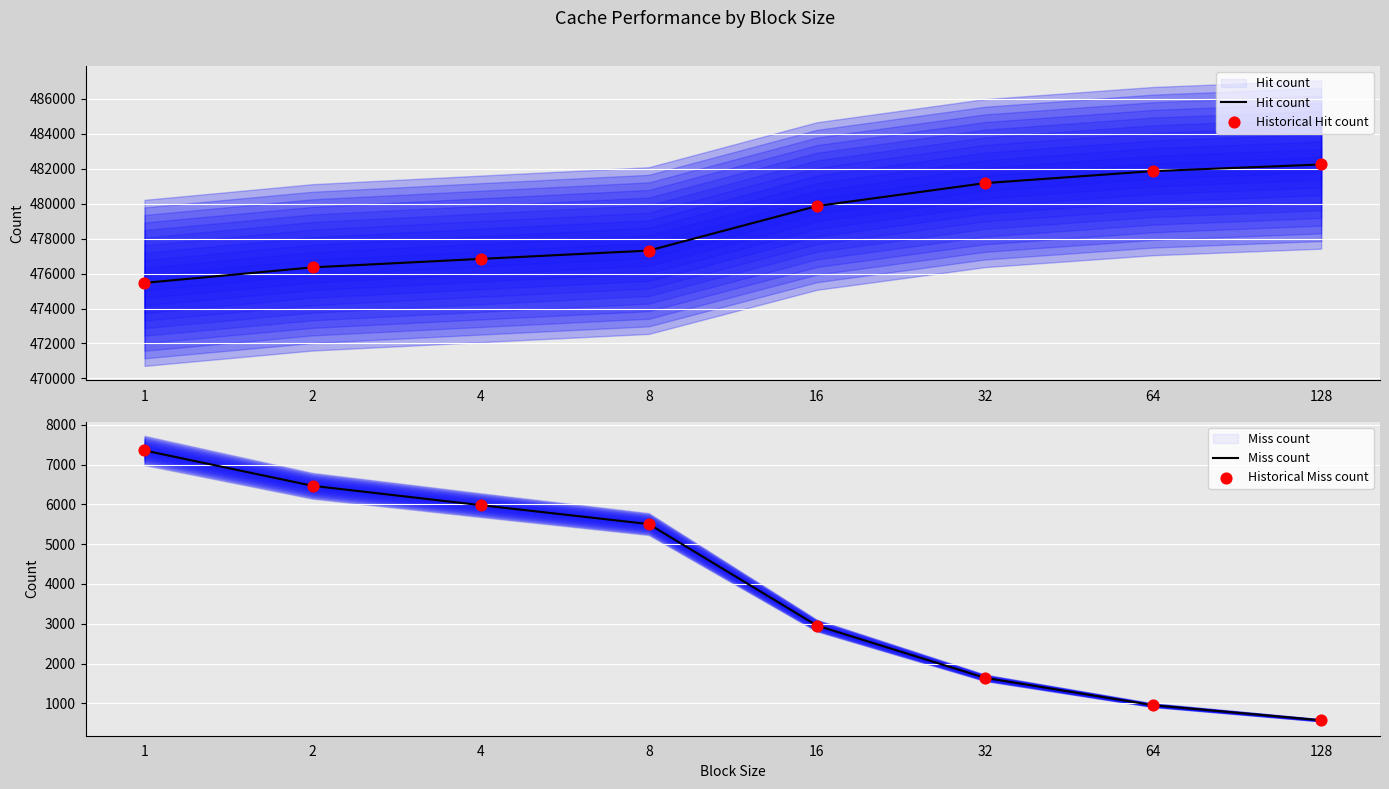

What is the total value across all series at 16?

965648